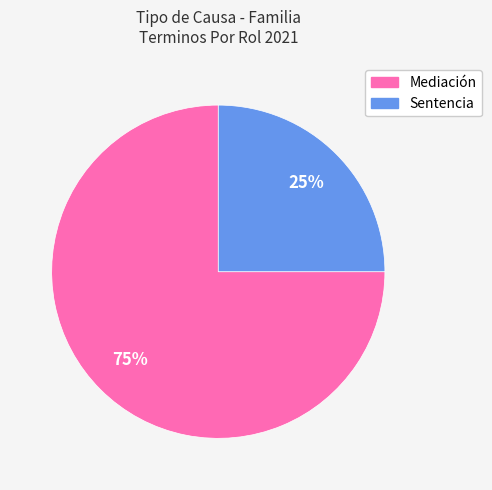

What is the ratio of the value at Mediación to the value at Sentencia?

3.0